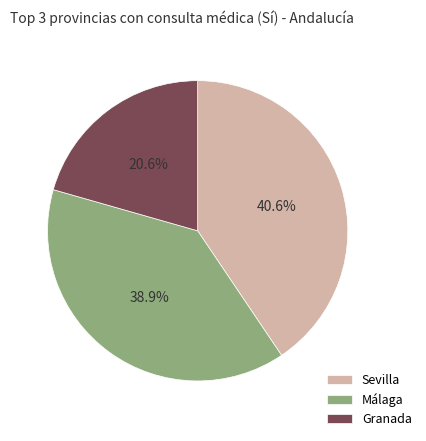

To the nearest percent, what is the average slice percentage?

33%